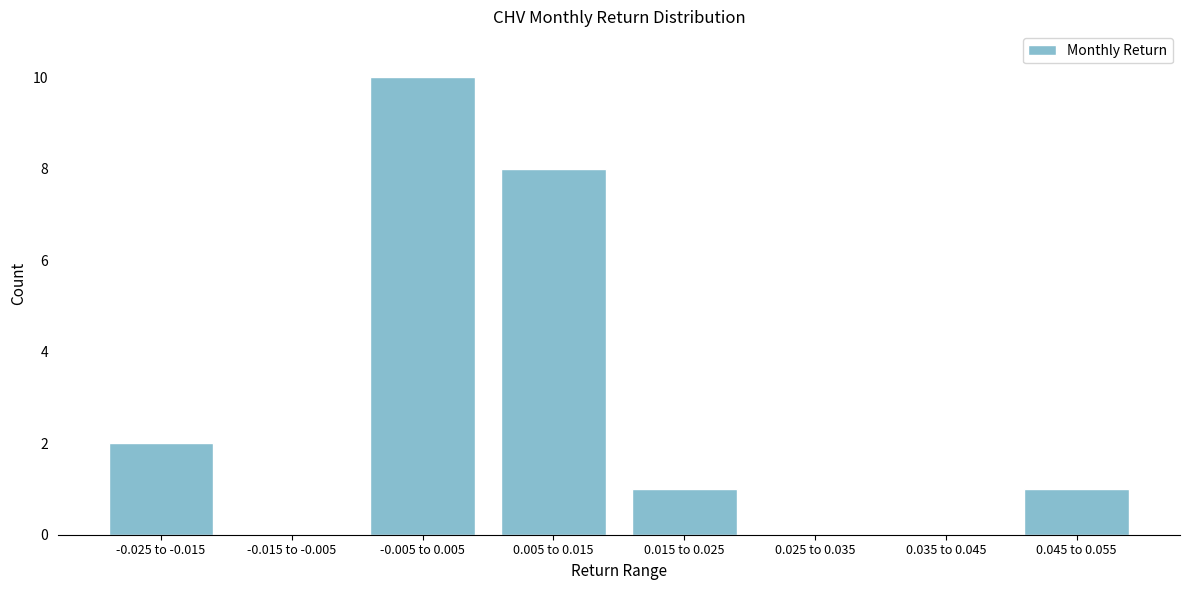

Reading right to left, transcribe all the data shown in this chart.

0.045 to 0.055=1	0.035 to 0.045=0	0.025 to 0.035=0	0.015 to 0.025=1	0.005 to 0.015=8	-0.005 to 0.005=10	-0.015 to -0.005=0	-0.025 to -0.015=2